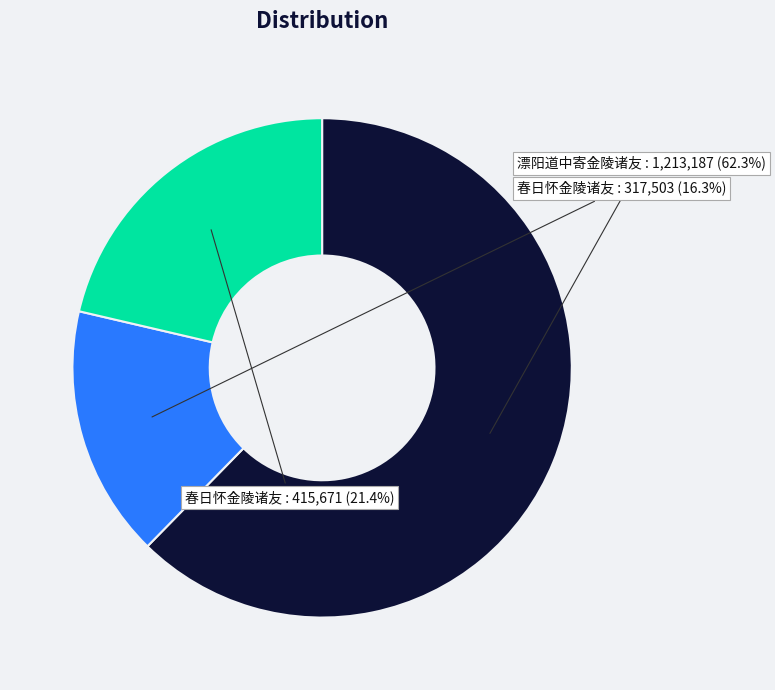

How many slices are in this pie chart?

3